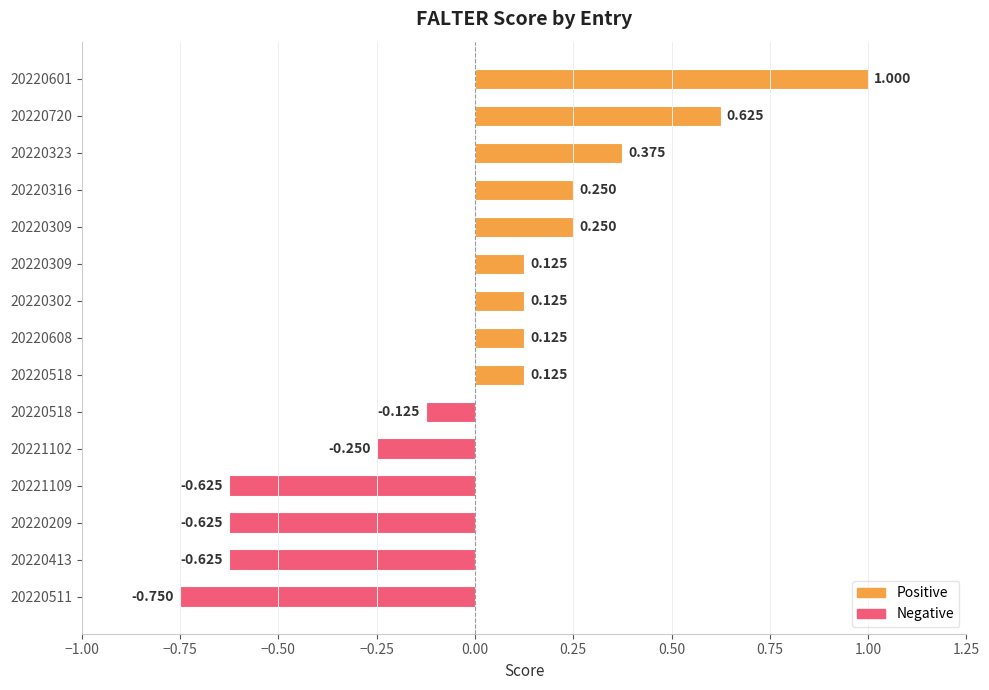

What is the difference between the second highest and minimum values?

1.4